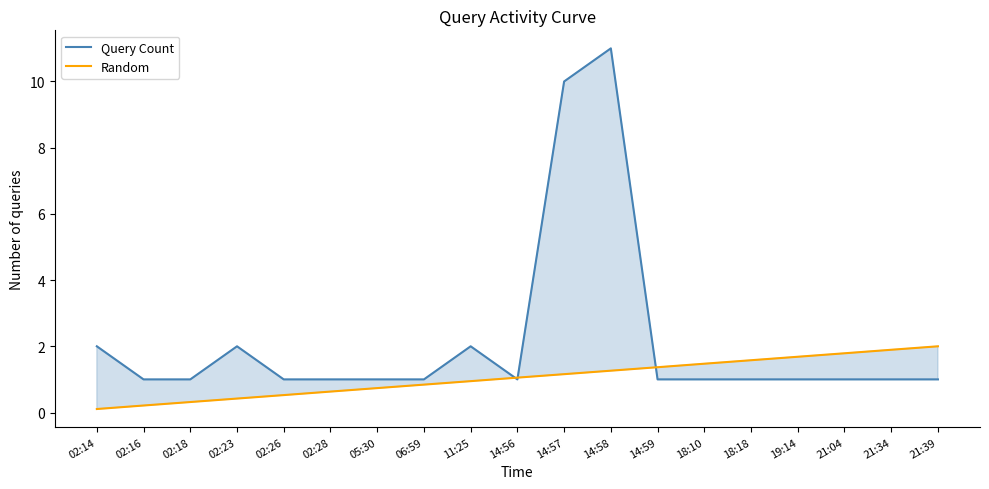

Reading left to right, extract all data points from this chart.

Query Count: 02:14=2.0	02:16=1.0	02:18=1.0	02:23=2.0	02:26=1.0	02:28=1.0	05:30=1.0	06:59=1.0	11:25=2.0	14:56=1.0	14:57=10.0	14:58=11.0	14:59=1.0	18:10=1.0	18:18=1.0	19:14=1.0	21:04=1.0	21:34=1.0	21:39=1.0
Random: 02:14=0.1	02:16=0.2	02:18=0.3	02:23=0.4	02:26=0.5	02:28=0.6	05:30=0.7	06:59=0.8	11:25=0.9	14:56=1.1	14:57=1.2	14:58=1.3	14:59=1.4	18:10=1.5	18:18=1.6	19:14=1.7	21:04=1.8	21:34=1.9	21:39=2.0